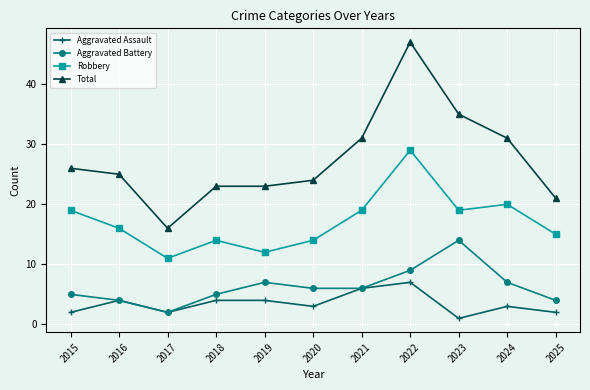

Is this an area chart (filled region under the line)?

No